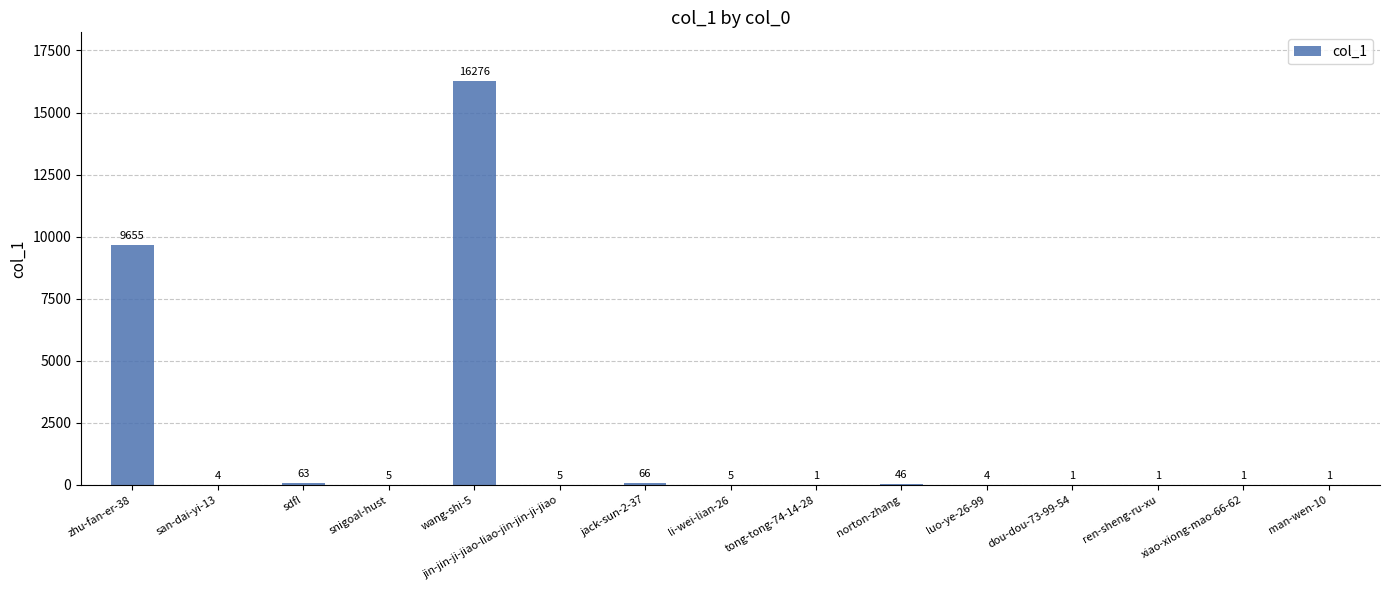

At which label does the data first exceed 5?

zhu-fan-er-38